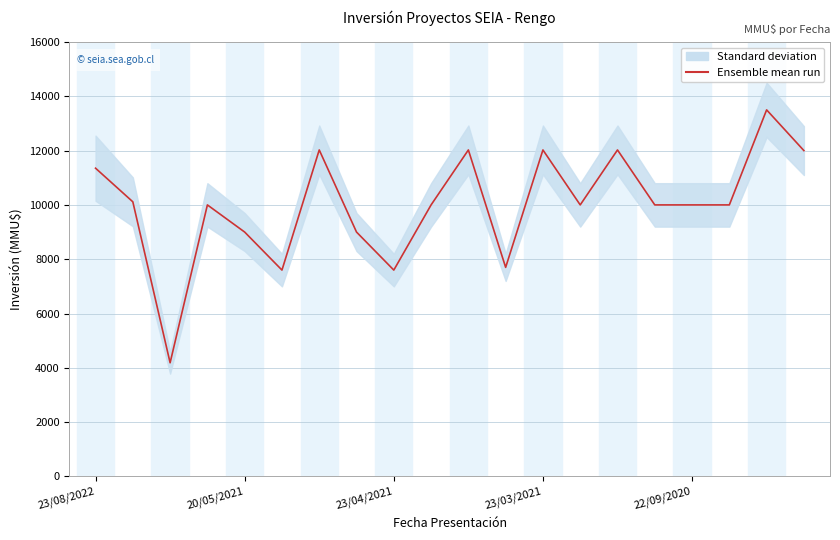

How many values are below 10000?

6